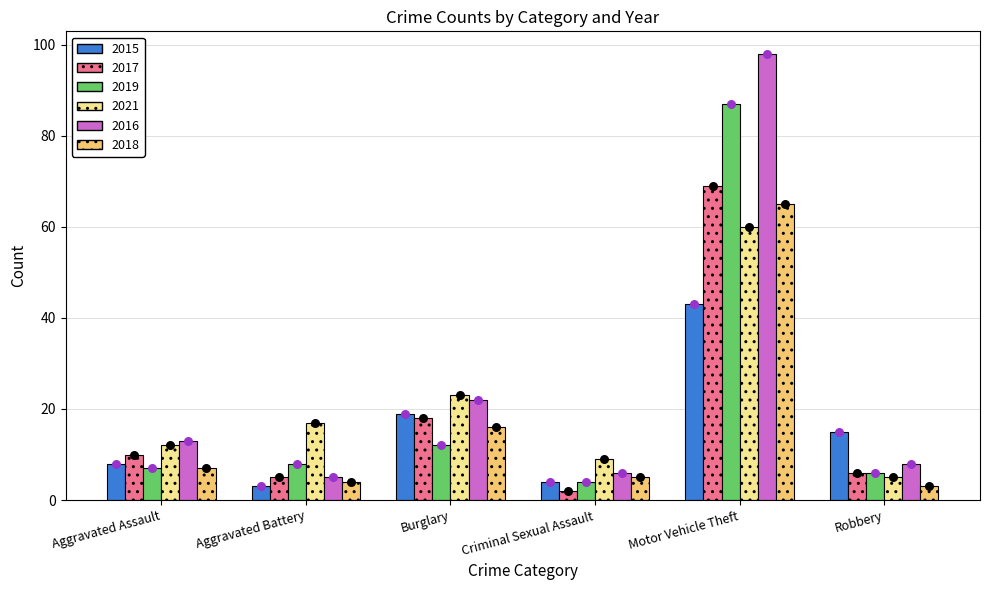

Which series has the largest Y range (max minus min)?

2016